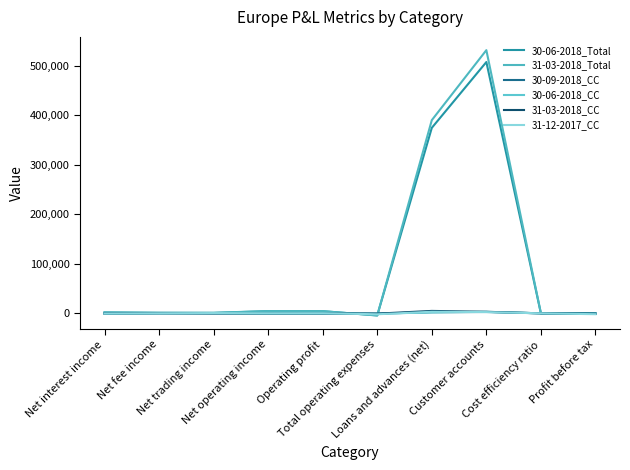

Does the chart display data point markers on the line(s)?

No